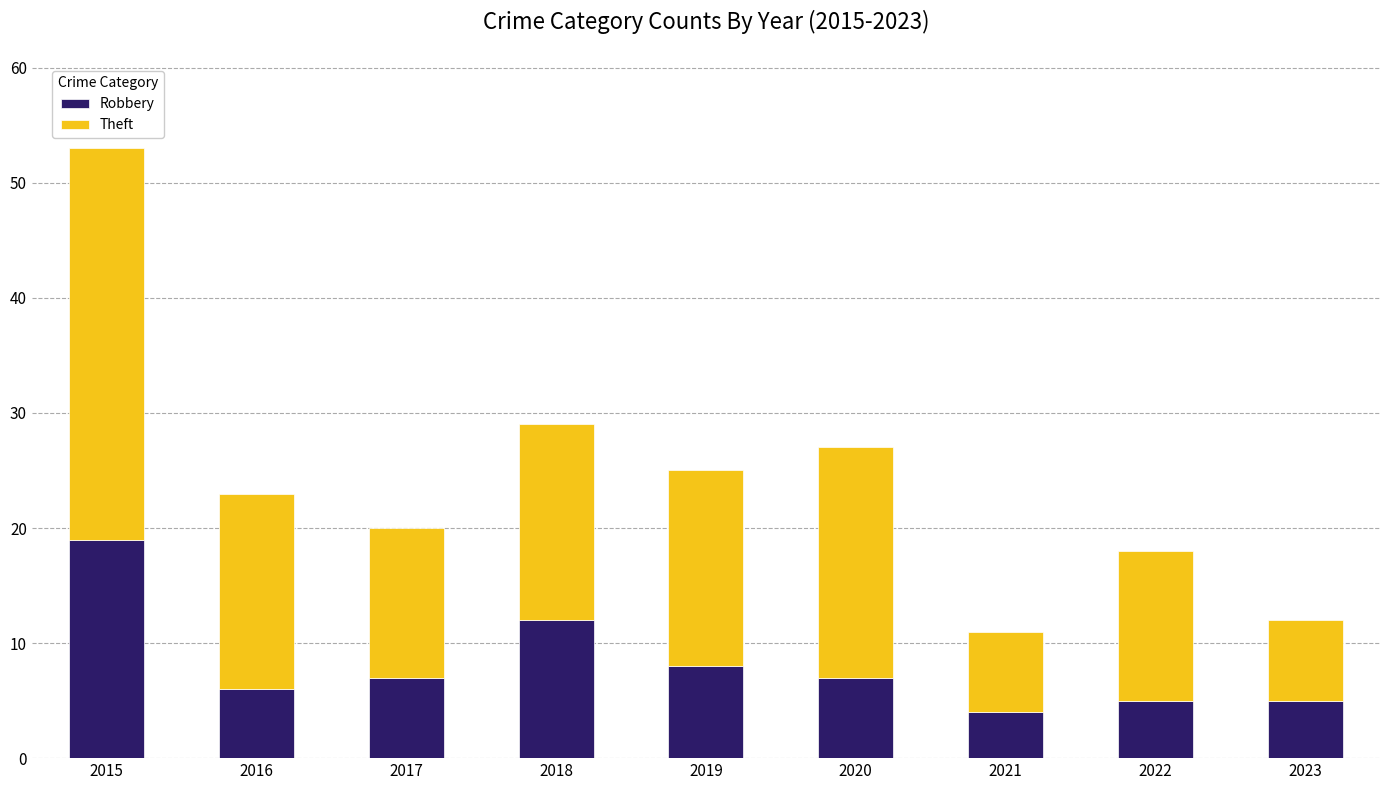

What is the value of the Robbery bar at the 7th from the left?

4